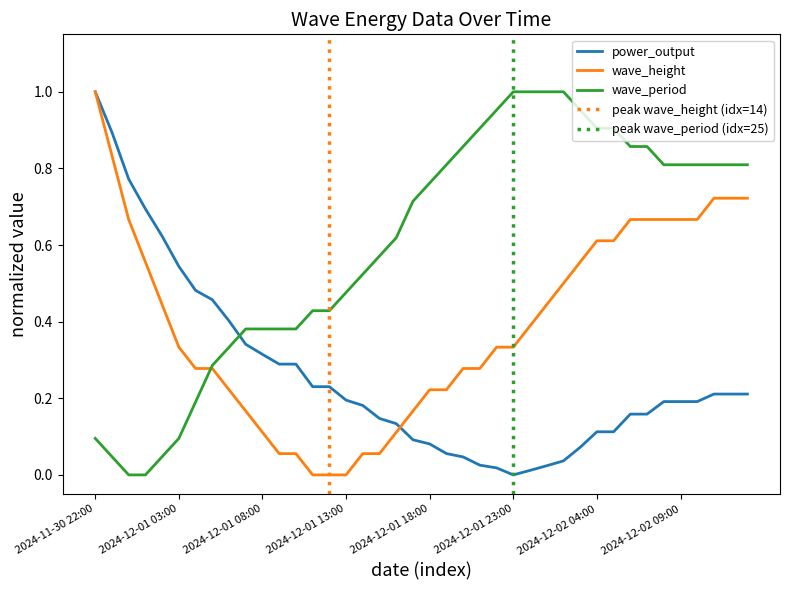

Which series changed the most between 2024-12-01 05:00 and 2024-12-02 11:00?

wave_period